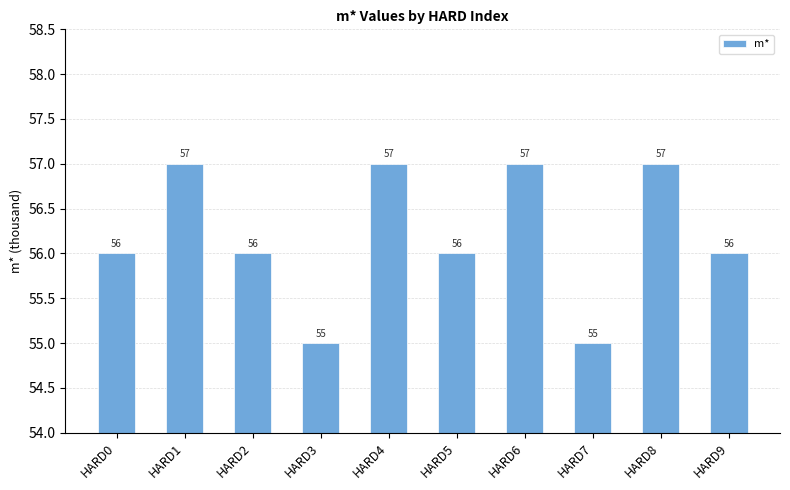

The value at HARD1 is 57. True or false?

True